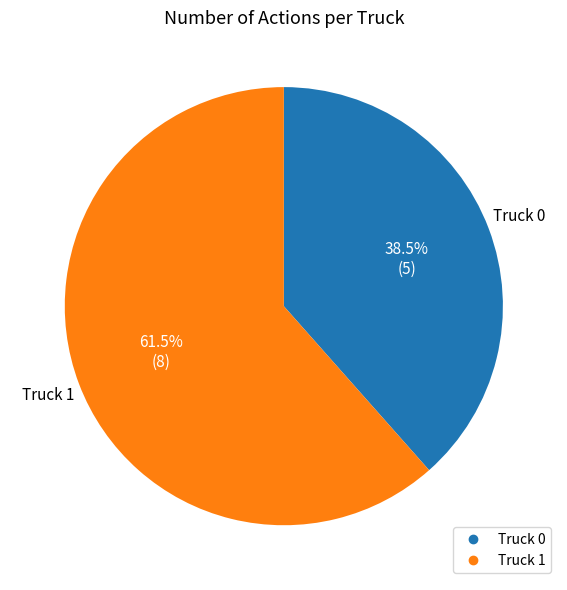

What is the ratio of the value at Truck 1 to the value at Truck 0?

1.6